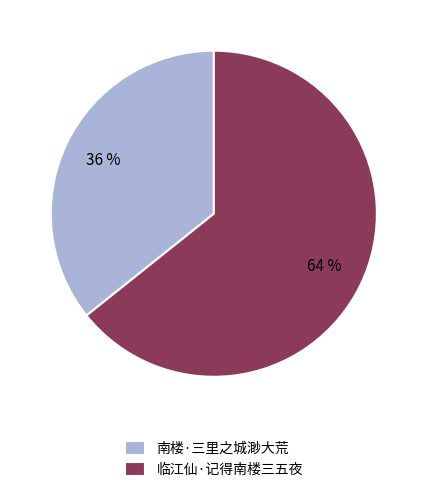

Rank the categories by value from highest to lowest.

临江仙·记得南楼三五夜, 南楼·三里之城渺大荒